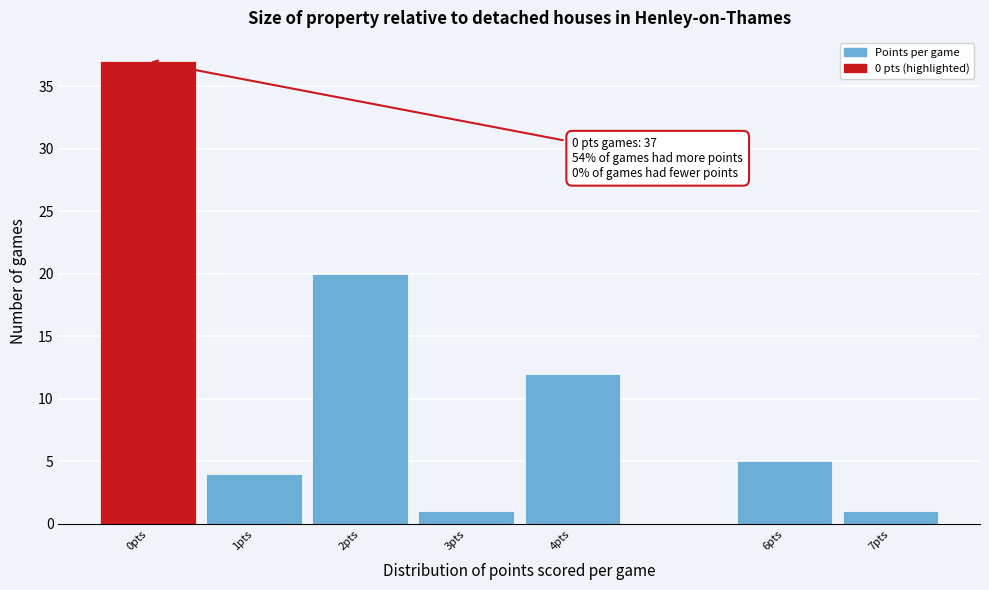

Over which range of the x-axis is the bar tallest?

-0.5 to 0.5